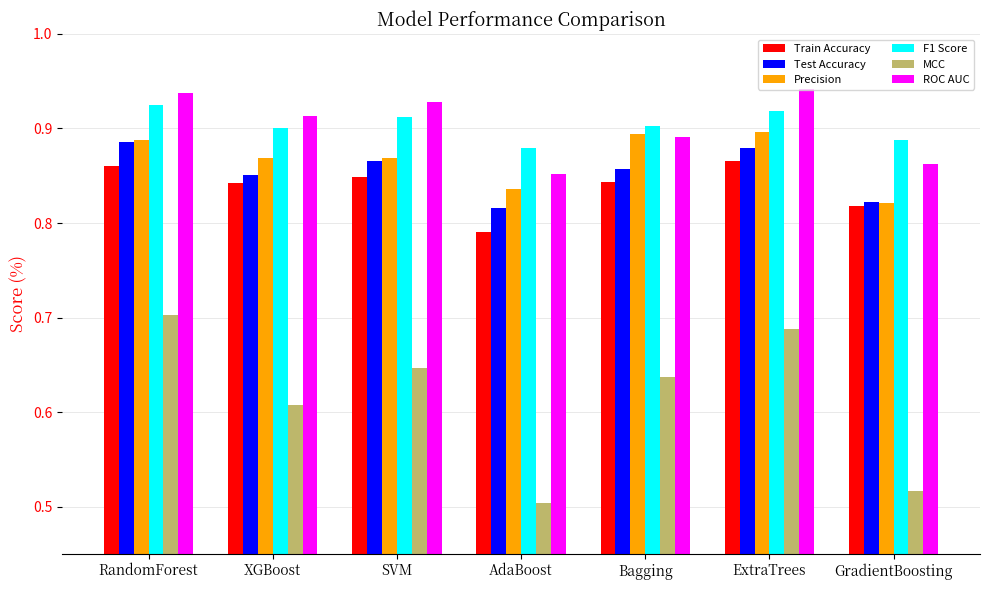

At which label is F1 Score closest to 0?

AdaBoost